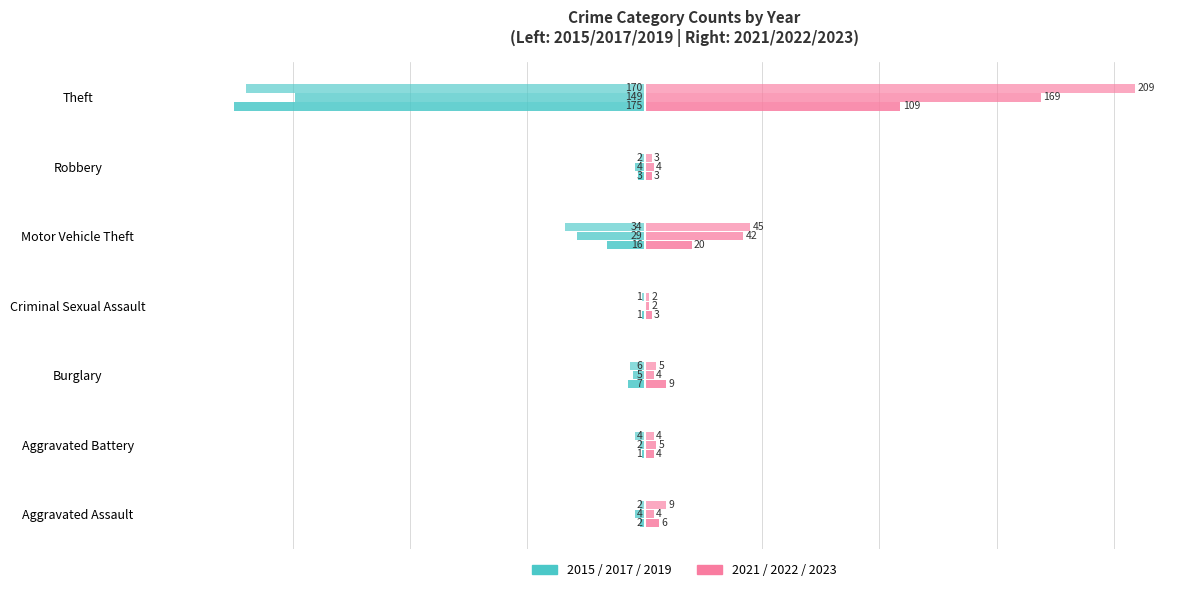

What is the label of the 5th bar from the right?

Burglary